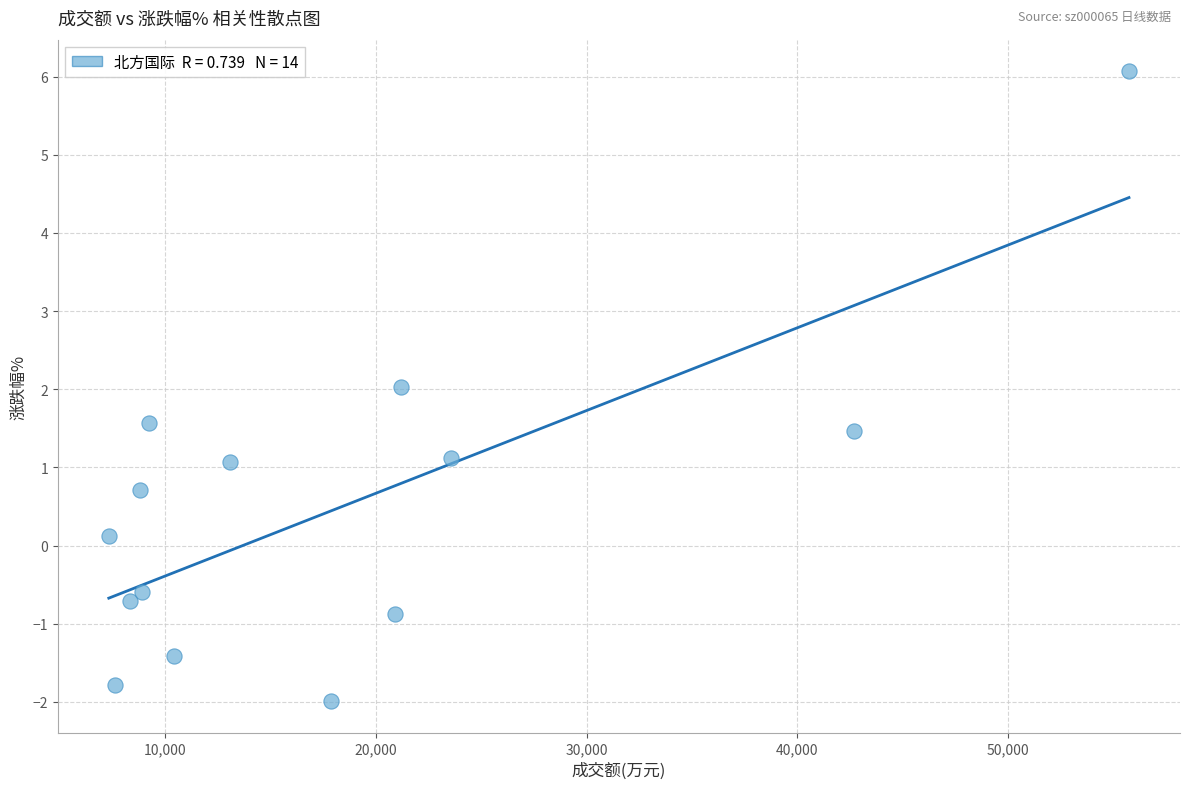

What is the range of X values (max minus min)?

48410.0